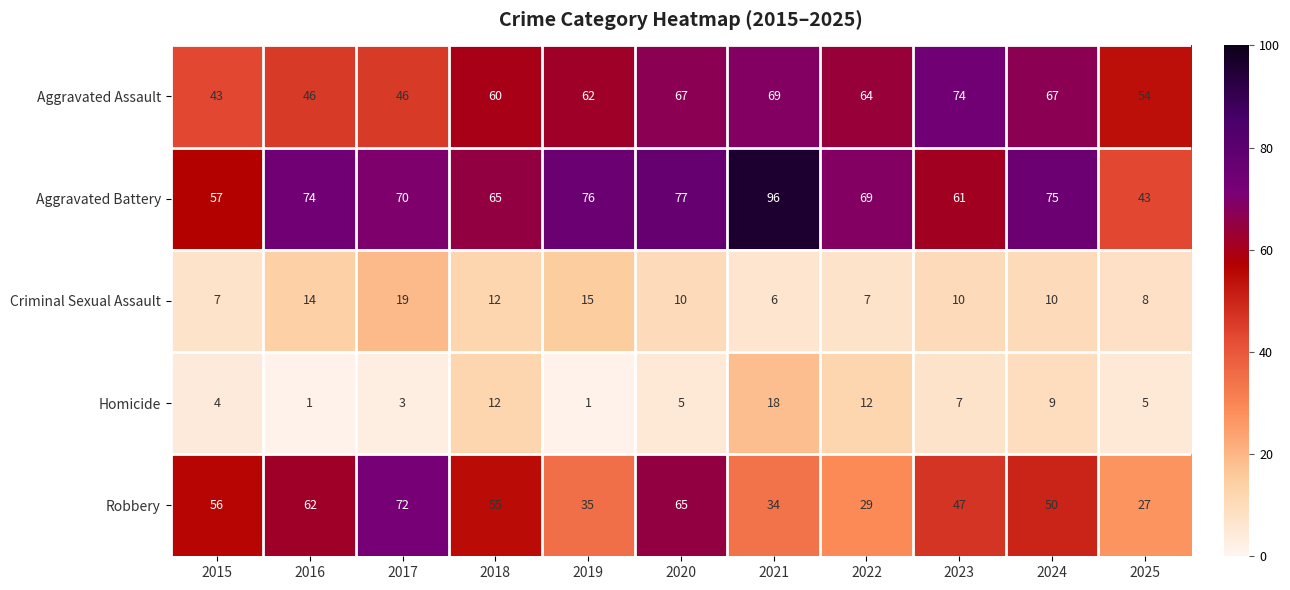

What is the spread (max minus min) of values at 2021?

90